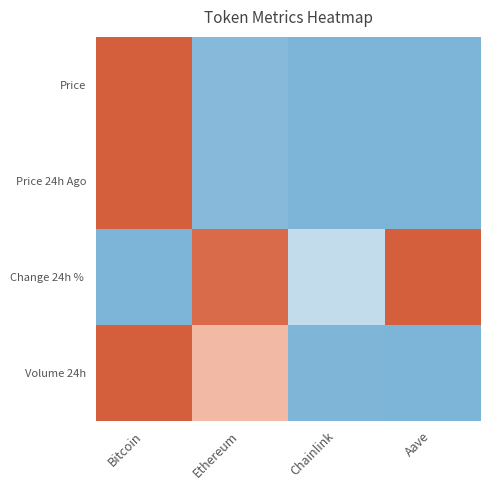

At which category does the chart reach its peak across all series?

Bitcoin